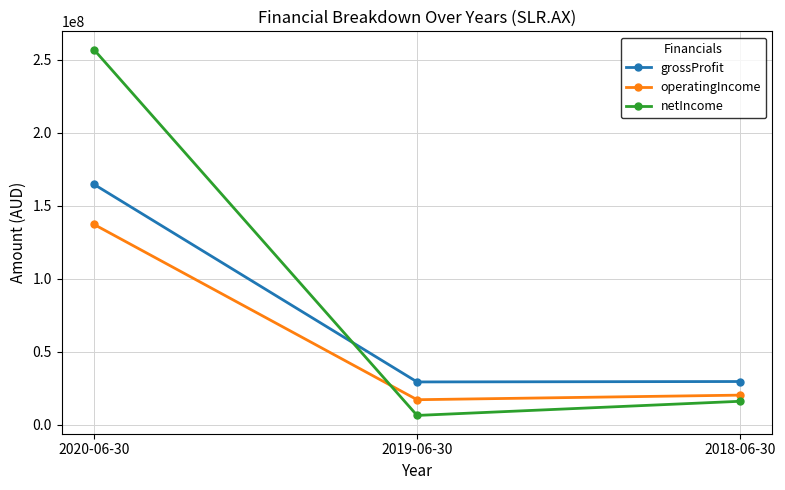

Which series has the largest total across all categories?

netIncome